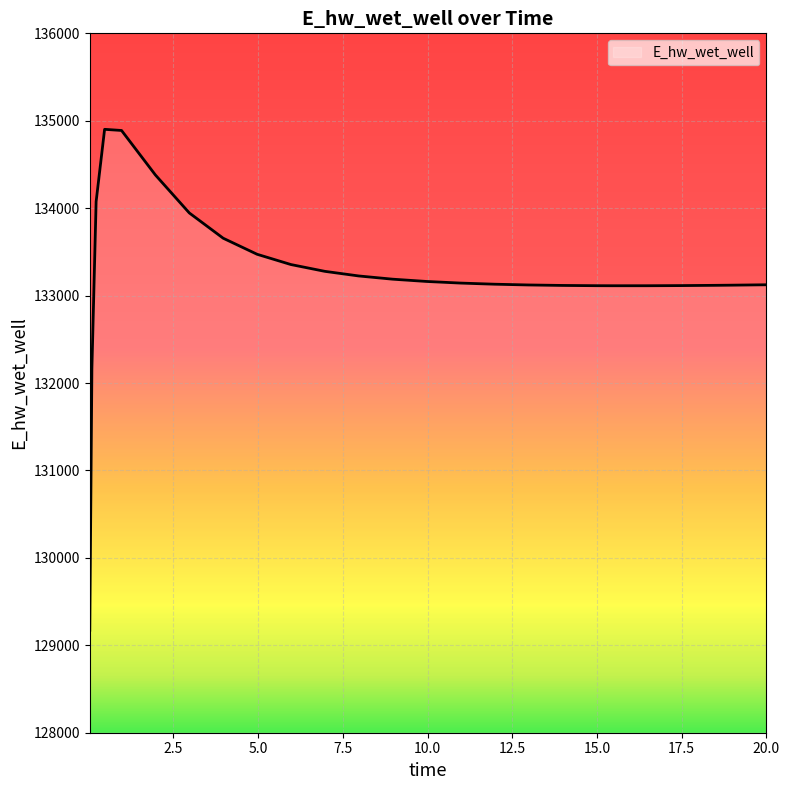

What is the greatest value displayed?

134902.0